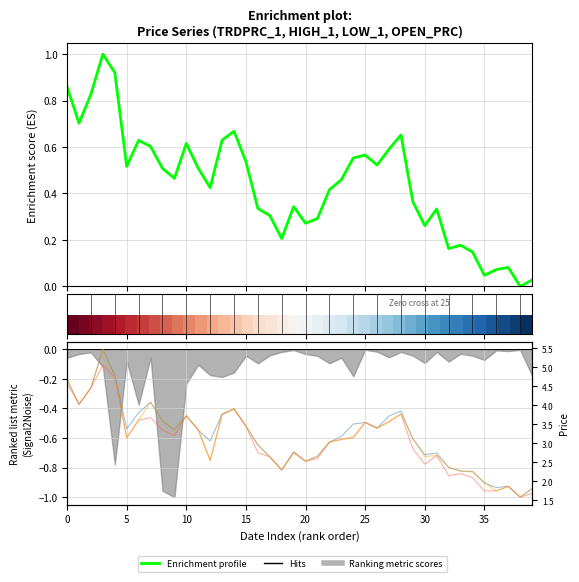

Which has a higher value, 18 or 38?

18